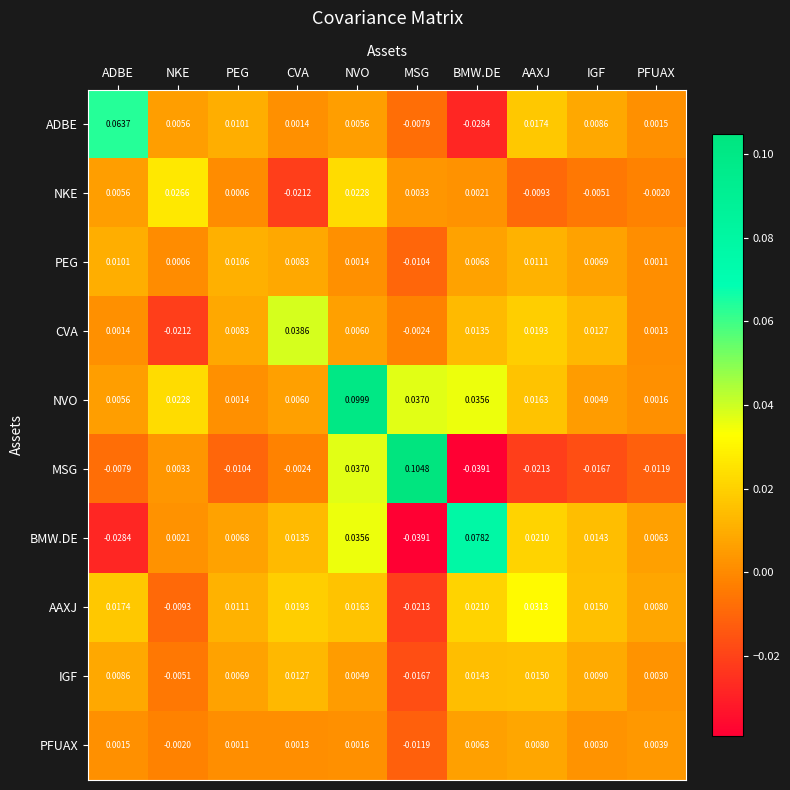

Rank the categories by MSG value from highest to lowest.

MSG, NVO, NKE, CVA, ADBE, PEG, PFUAX, IGF, AAXJ, BMW.DE